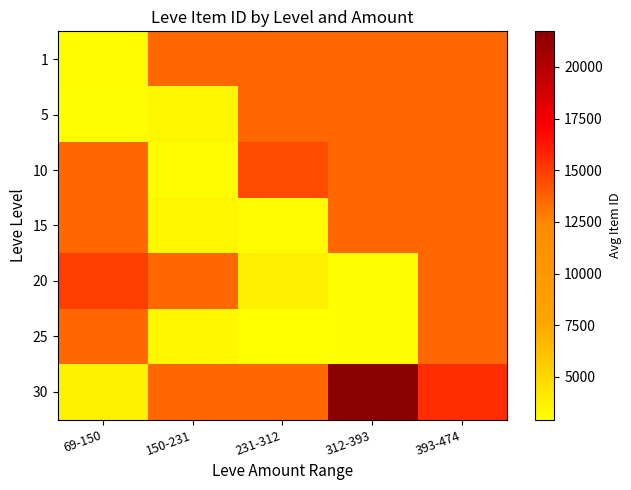

What is the spread (max minus min) of values at 393-474?

2015.6